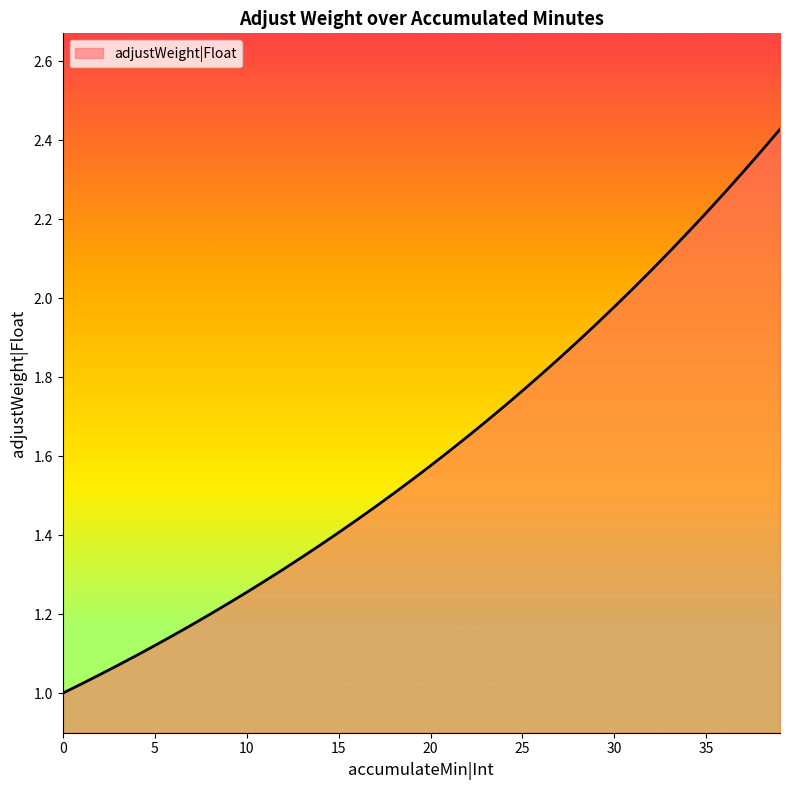

List the labels in order of value, largest first.

39, 38, 37, 36, 35, 34, 33, 32, 31, 30, 29, 28, 27, 26, 25, 24, 23, 22, 21, 20, 19, 18, 17, 16, 15, 14, 13, 12, 11, 10, 9, 8, 7, 6, 5, 4, 3, 2, 1, 0